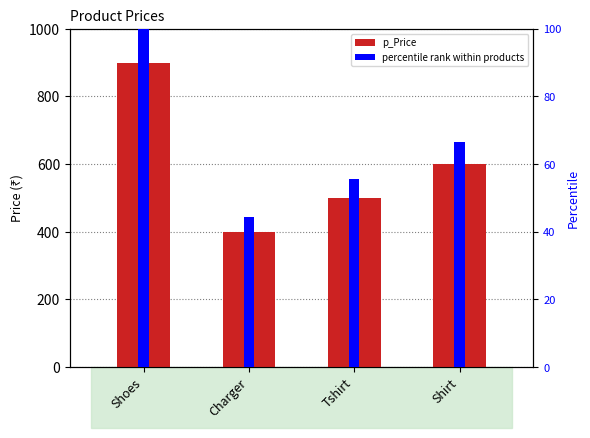

What is the sum of all values?

2400